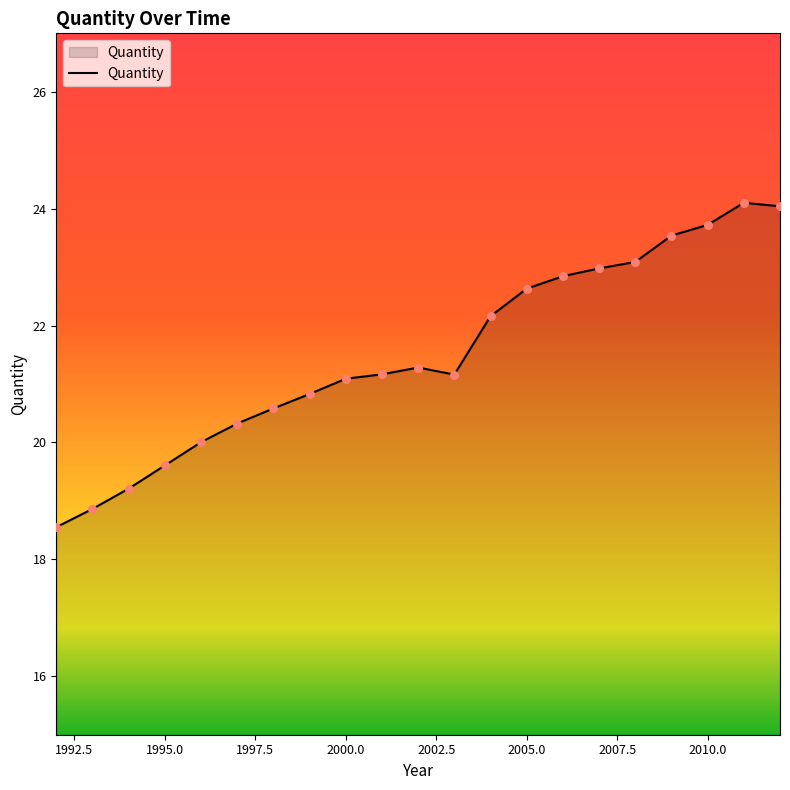

What is the difference between the maximum and minimum values?

5.5